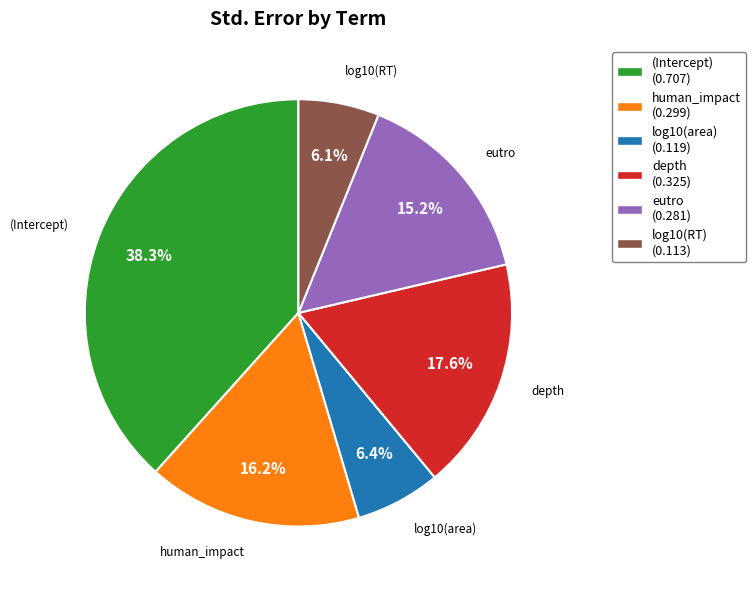

Combined, do (Intercept) (0.707) and eutro (0.281) account for over 50%?

Yes